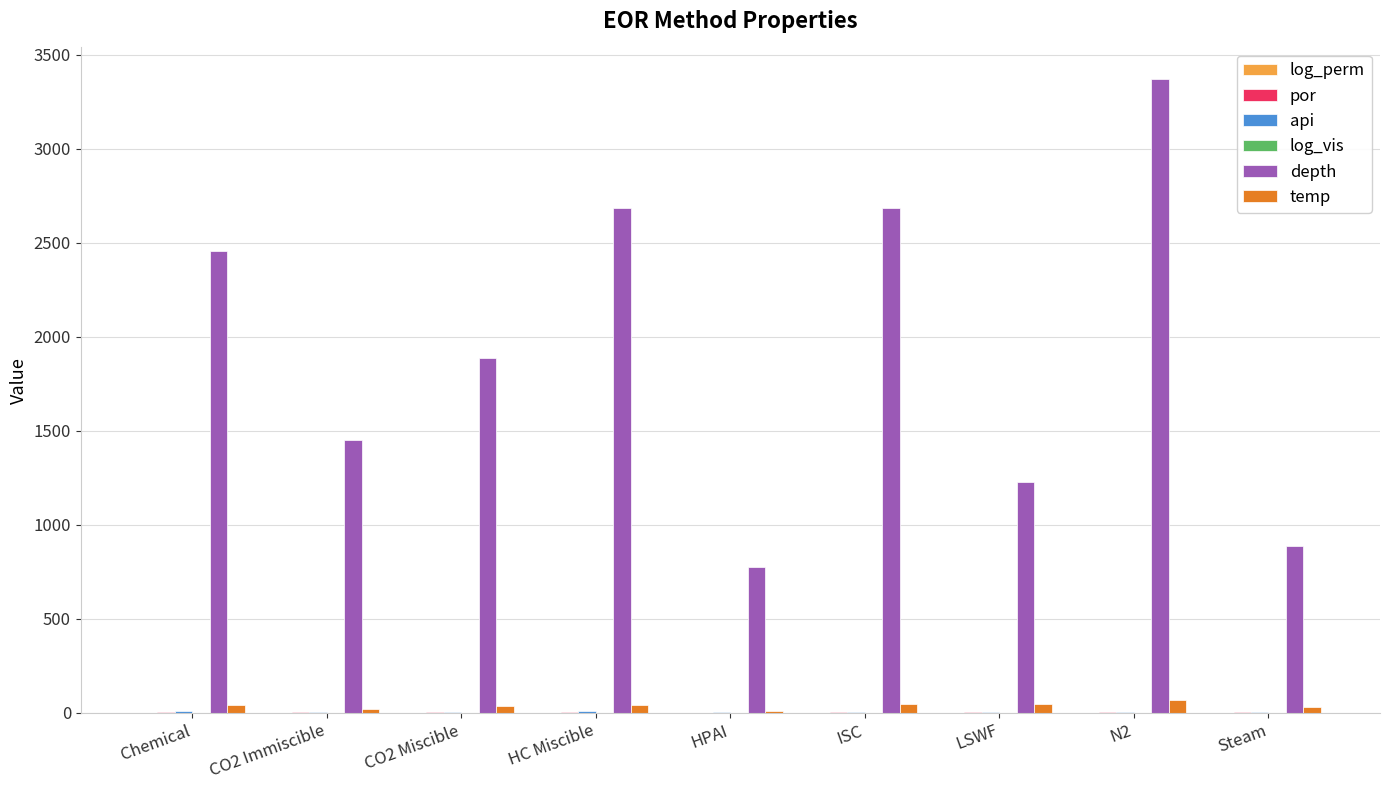

Which series has the largest total across all categories?

depth